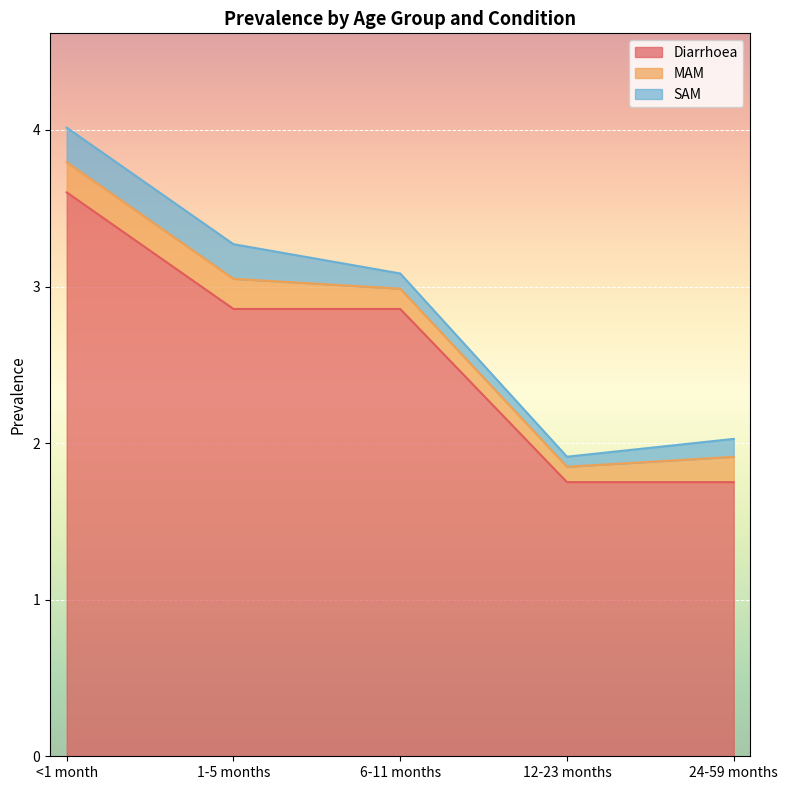

The MAM series shows 0.3 at <1 month. True or false?

False